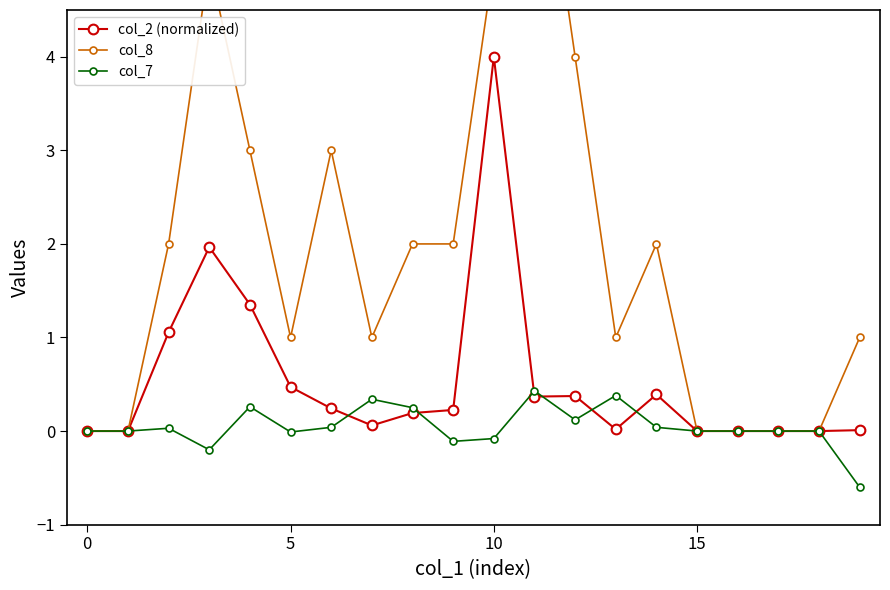

What are all the series names shown in the legend?

col_2 (normalized), col_8, col_7